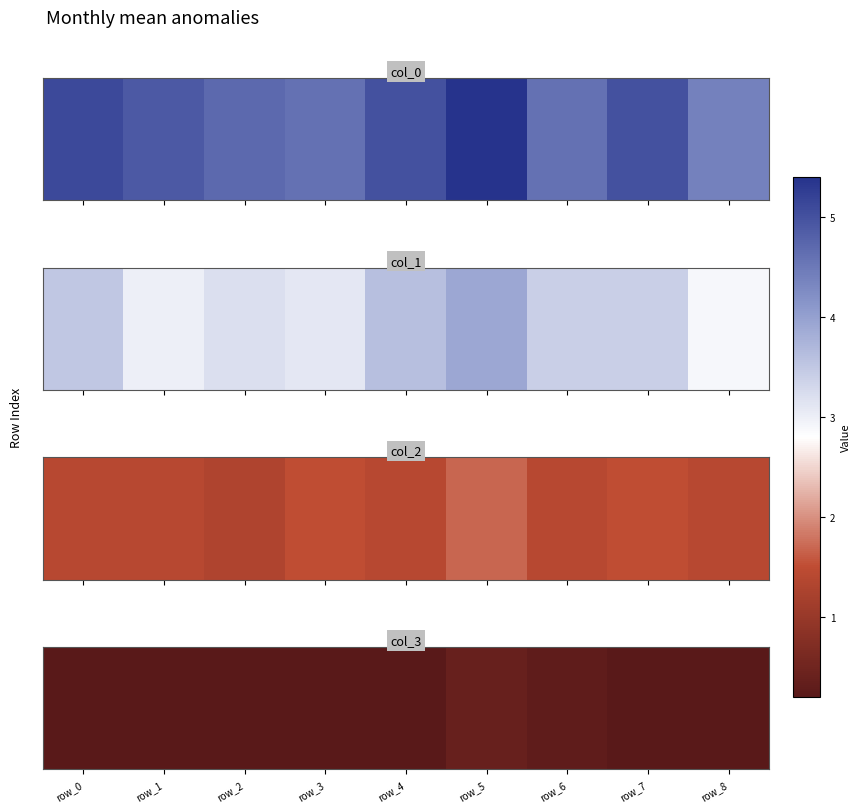

Rank the categories by value from lowest to highest.

row_0, row_1, row_2, row_3, row_4, row_7, row_8, row_6, row_5